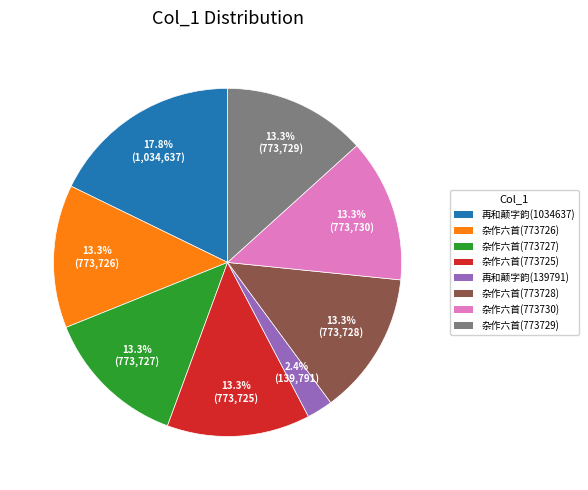

To the nearest percent, what is the difference between the largest and smallest slice percentages?

15%